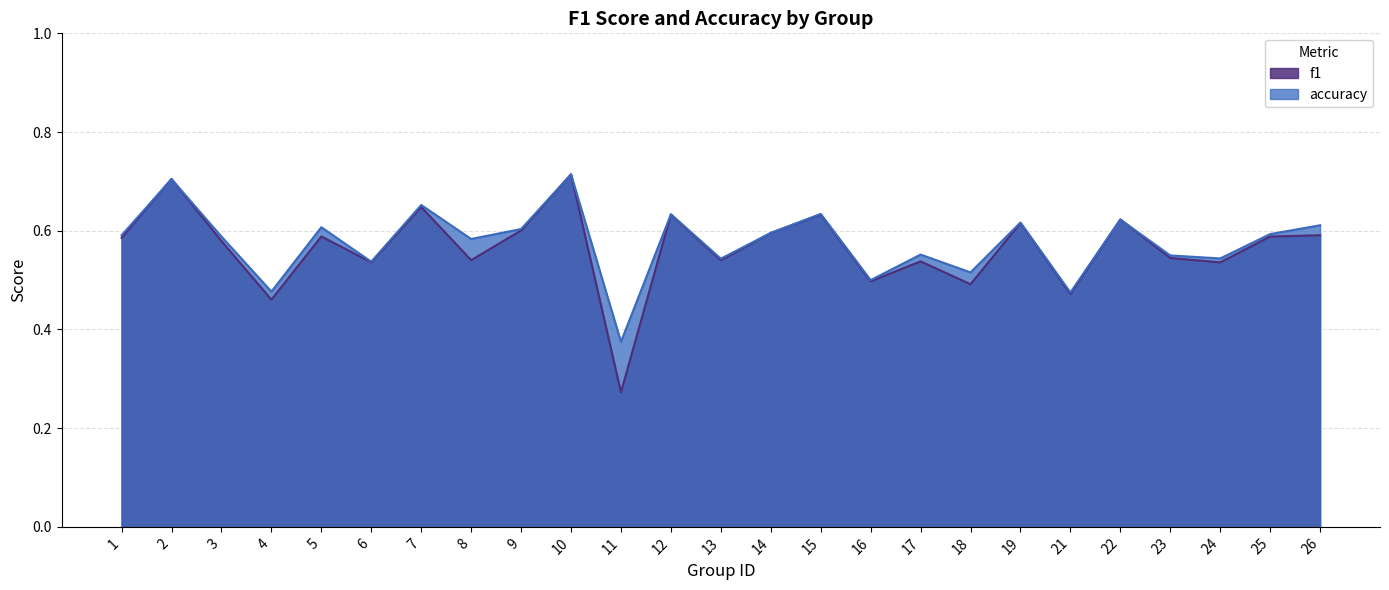

What is the sum of all accuracy values?

14.4